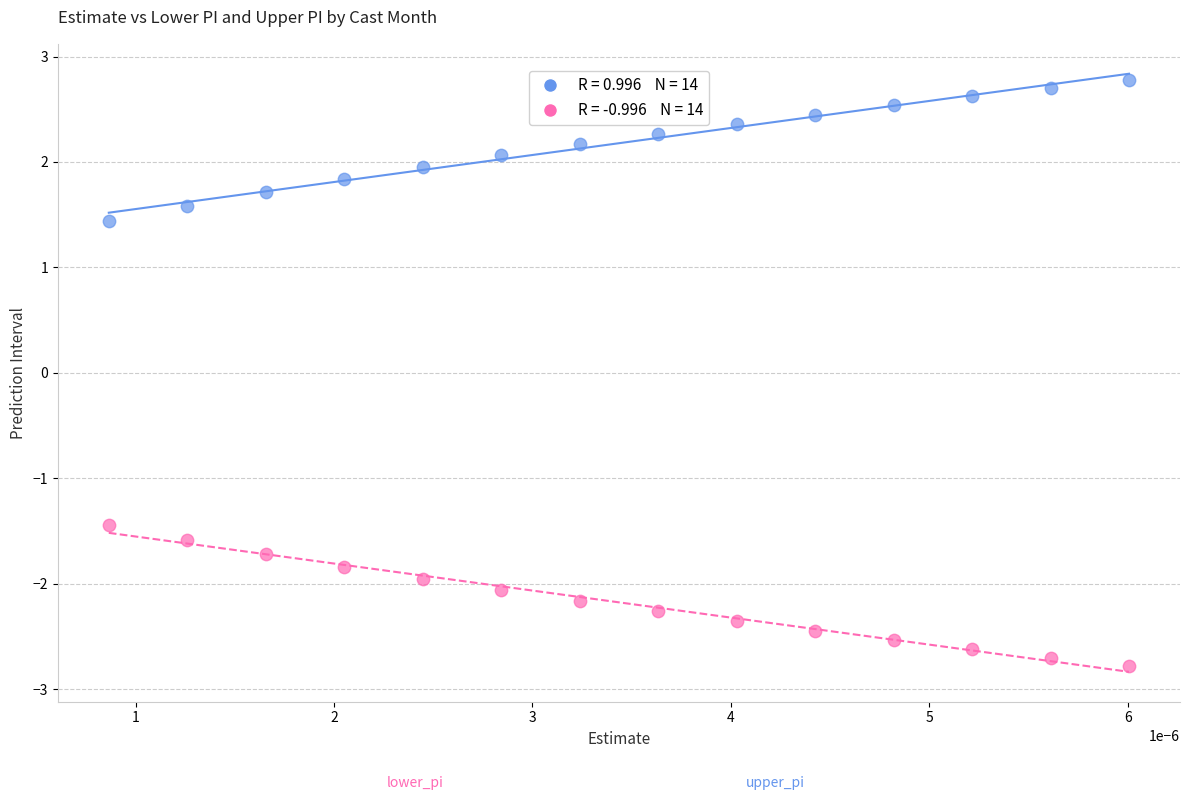

Across all data points, what is the range of Y values (max minus min)?

5.6